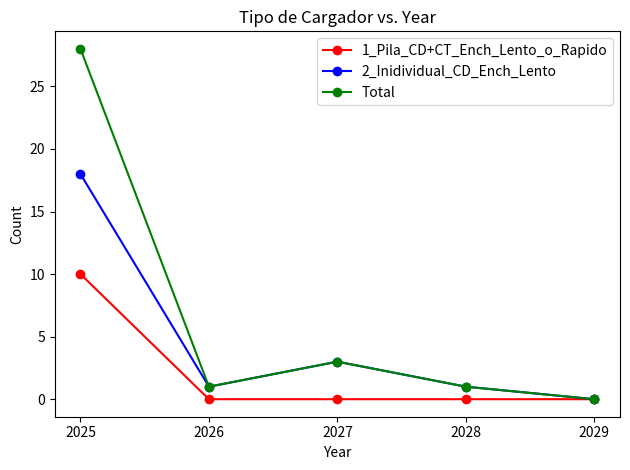

Count the 1_Pila_CD+CT_Ench_Lento_o_Rapido values in the range 0 to 1.

4